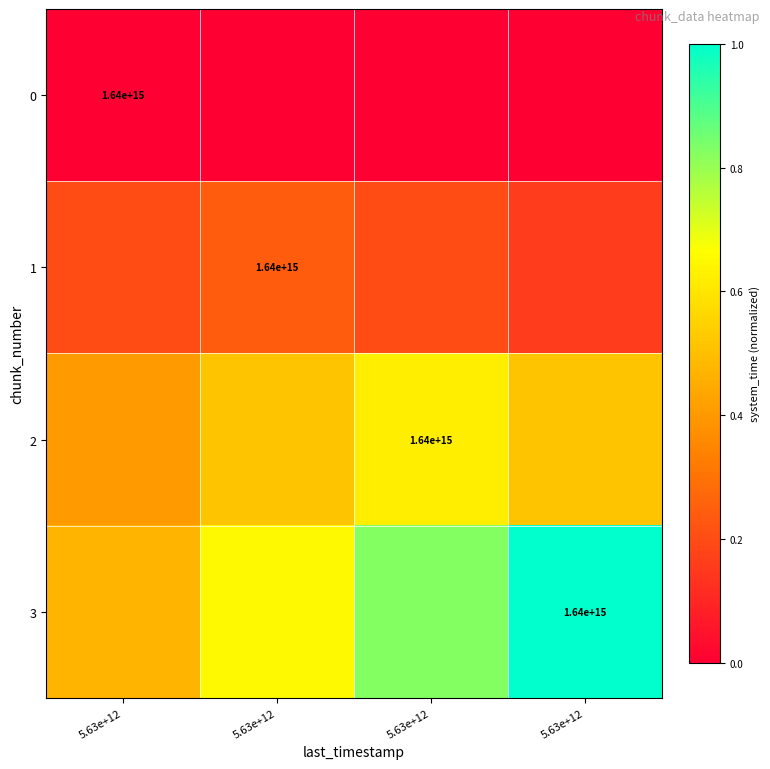

The value of 2 at 5.63e+12 is 0.6. True or false?

True